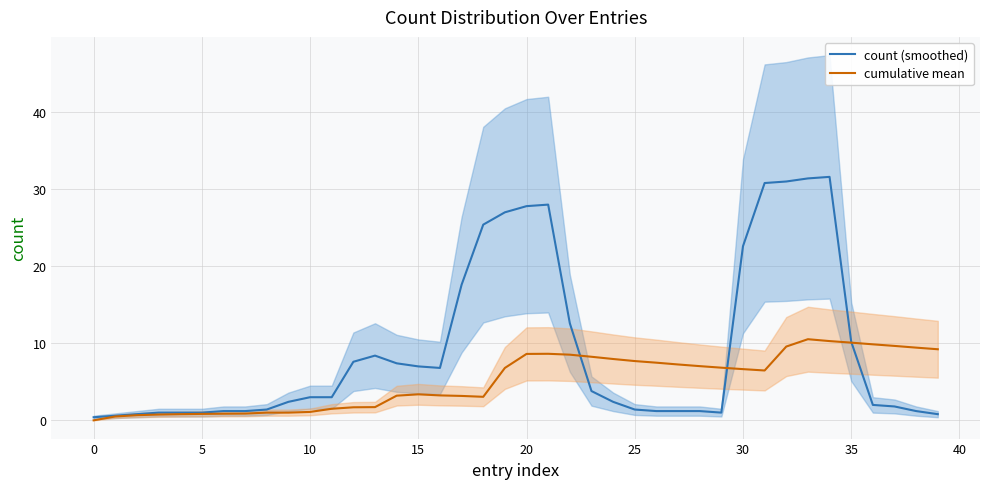

Reading right to left, what are all the values shown in this chart?

count (smoothed): 0.8	1.2	1.8	2.0	10.2	31.6	31.4	31.0	30.8	22.6	1.0	1.2	1.2	1.2	1.4	2.4	3.8	12.6	28.0	27.8	27.0	25.4	17.6	6.8	7.0	7.4	8.4	7.6	3.0	3.0	2.4	1.4	1.2	1.2	1.0	1.0	1.0	0.8	0.6	0.4
cumulative mean: 9.2	9.4	9.7	9.9	10.1	10.3	10.5	9.6	6.5	6.6	6.8	7.0	7.2	7.5	7.7	8.0	8.2	8.5	8.6	8.6	6.8	3.1	3.2	3.2	3.4	3.2	1.7	1.7	1.5	1.1	1.0	1.0	0.9	0.9	0.8	0.8	0.8	0.7	0.5	0.0